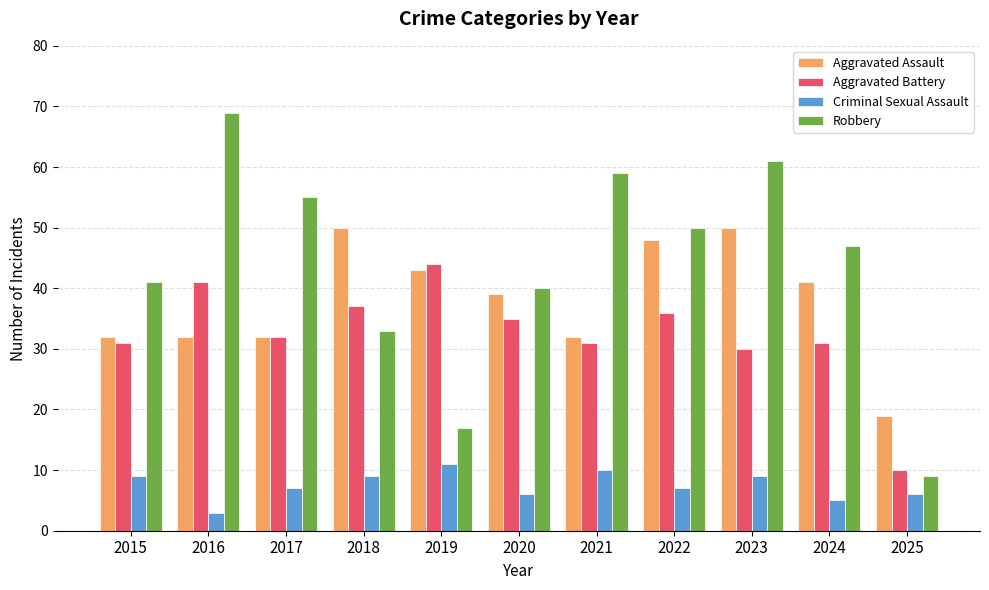

The Aggravated Assault series shows 39 at 2020. True or false?

True